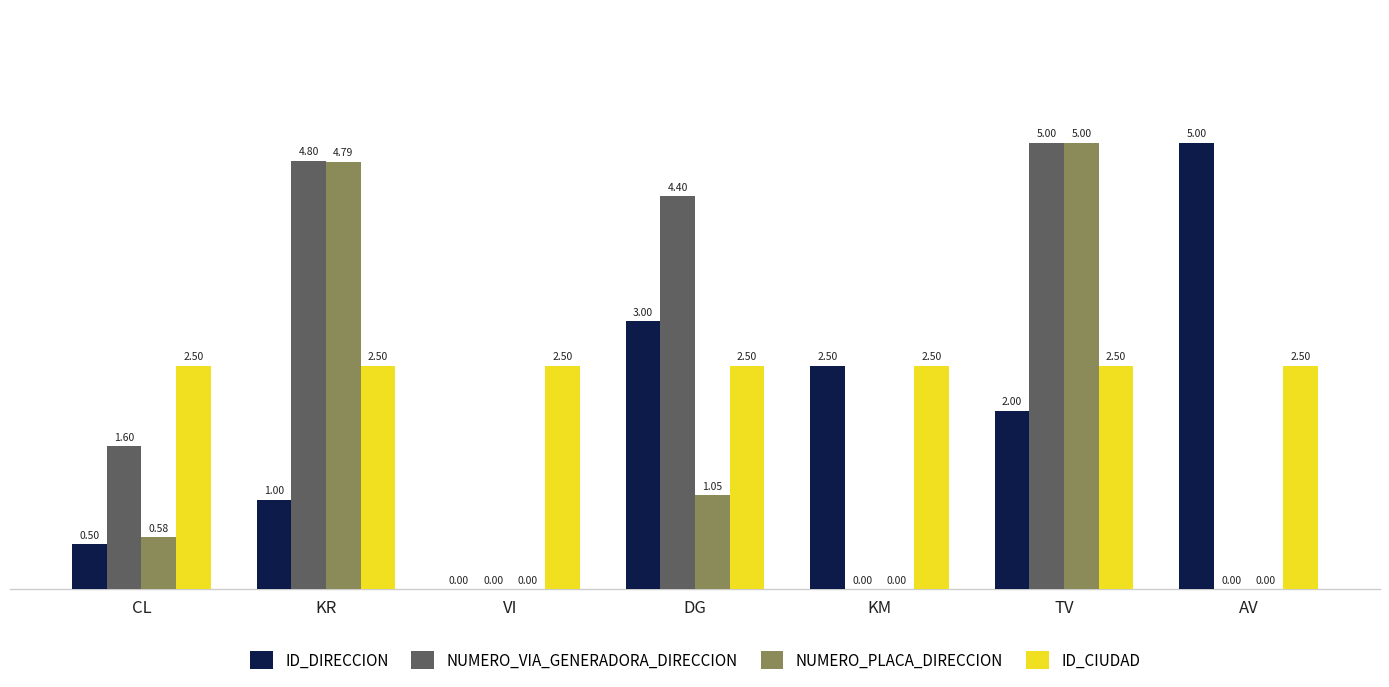

At which label does ID_DIRECCION first exceed 2?

DG